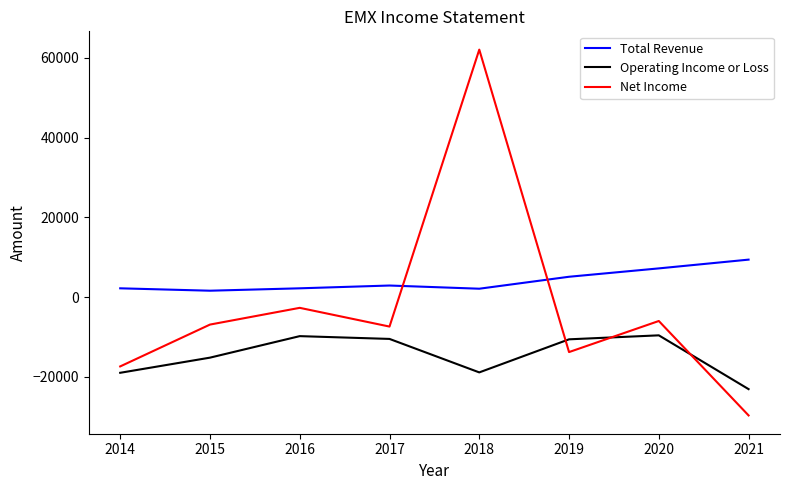

List the series in order of their overall mean, highest first.

Total Revenue, Net Income, Operating Income or Loss